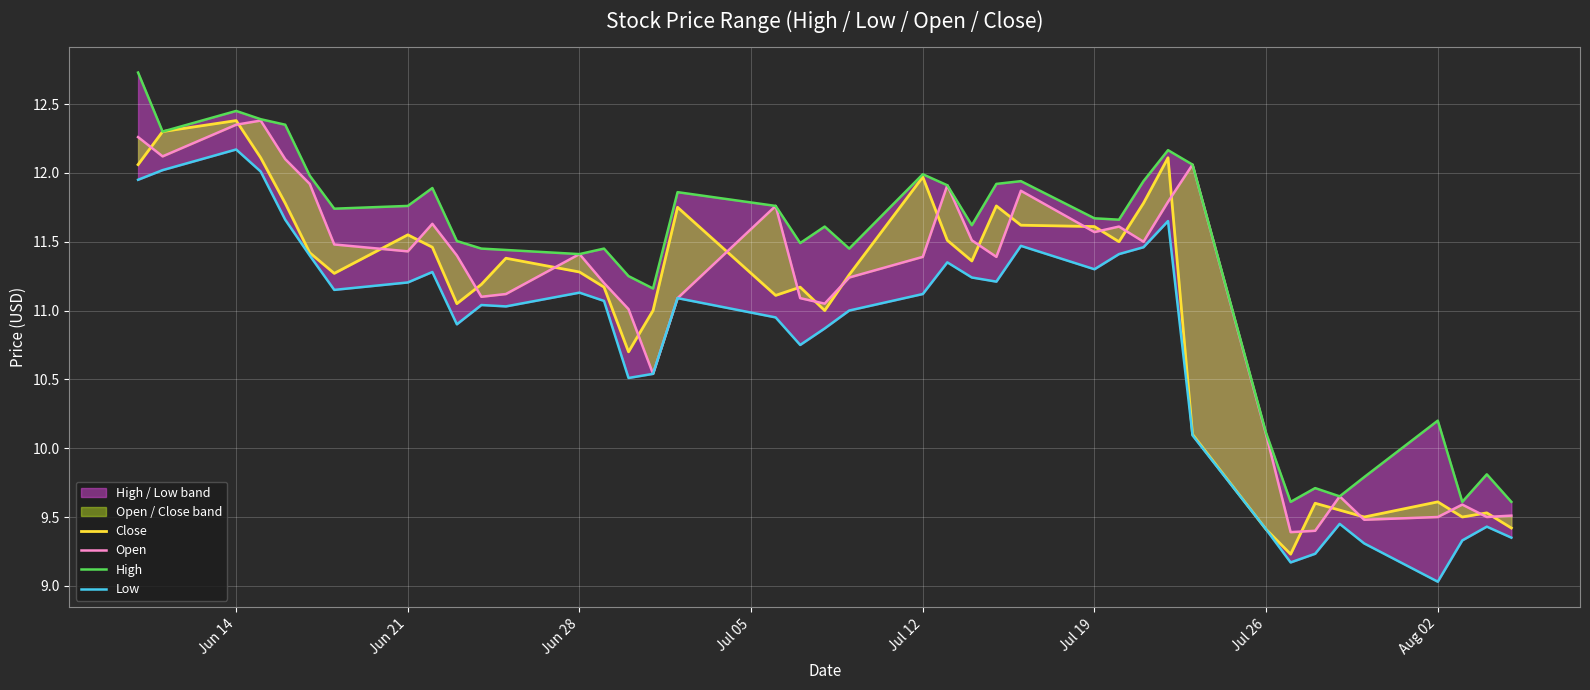

The Open series shows 17.6 at Jul 26. True or false?

False